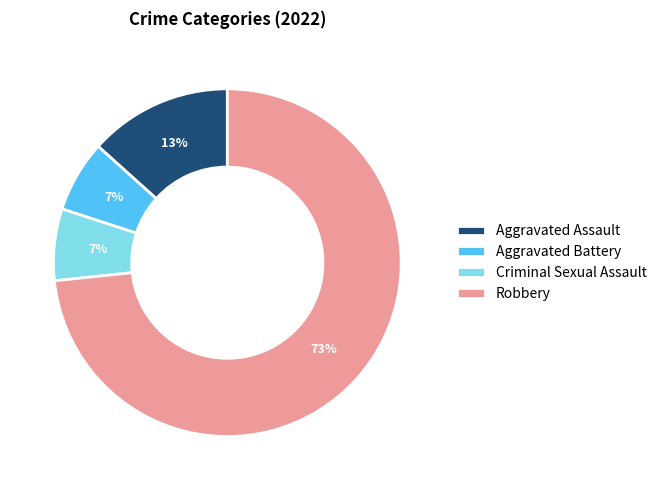

Which category has the biggest portion of the pie?

Robbery